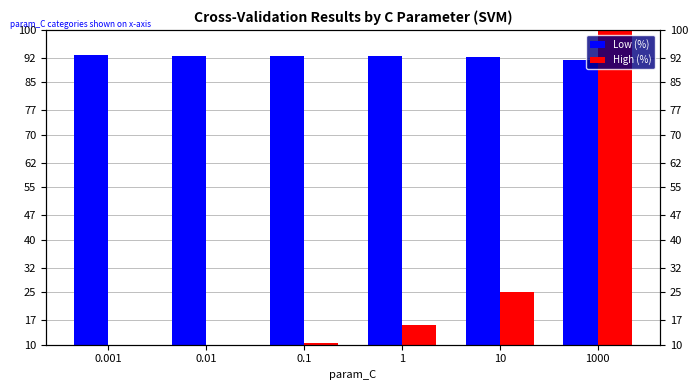

How many bars are there in total?

12